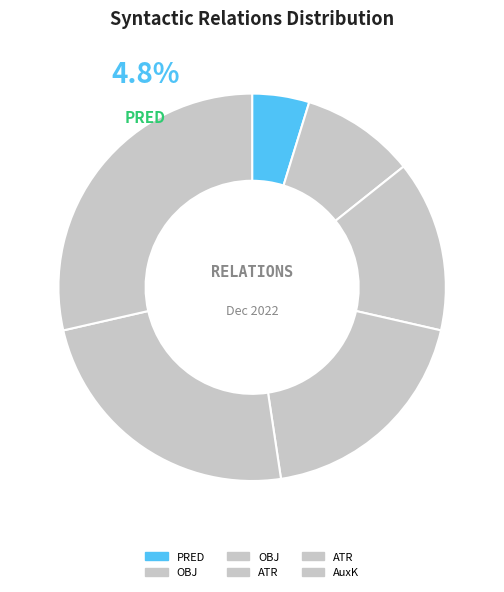

Is ATR the majority of the pie?

No